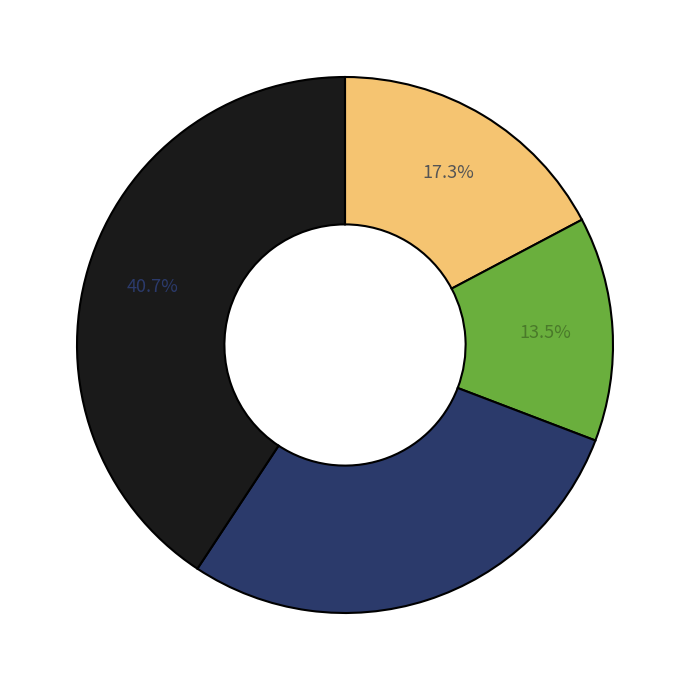

To the nearest percent, what is the average slice percentage?

25%